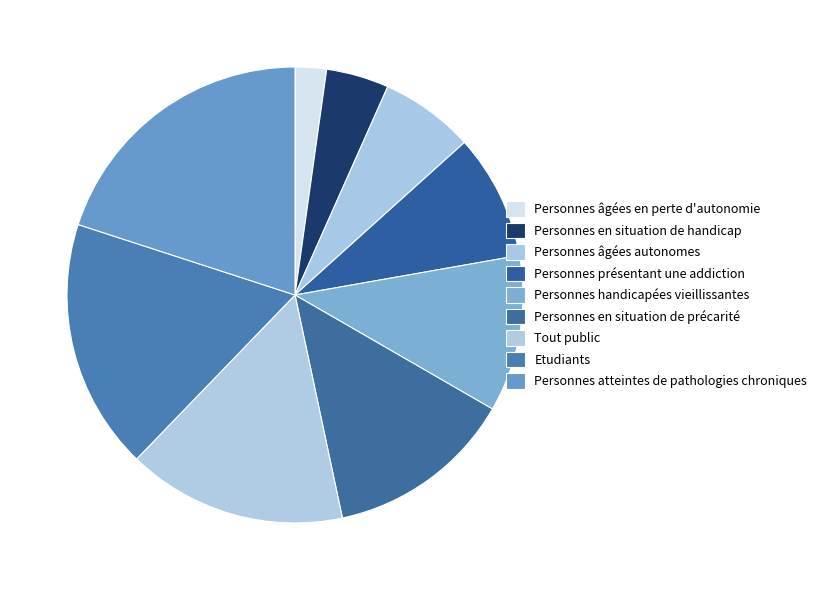

Does any single category account for the majority?

No